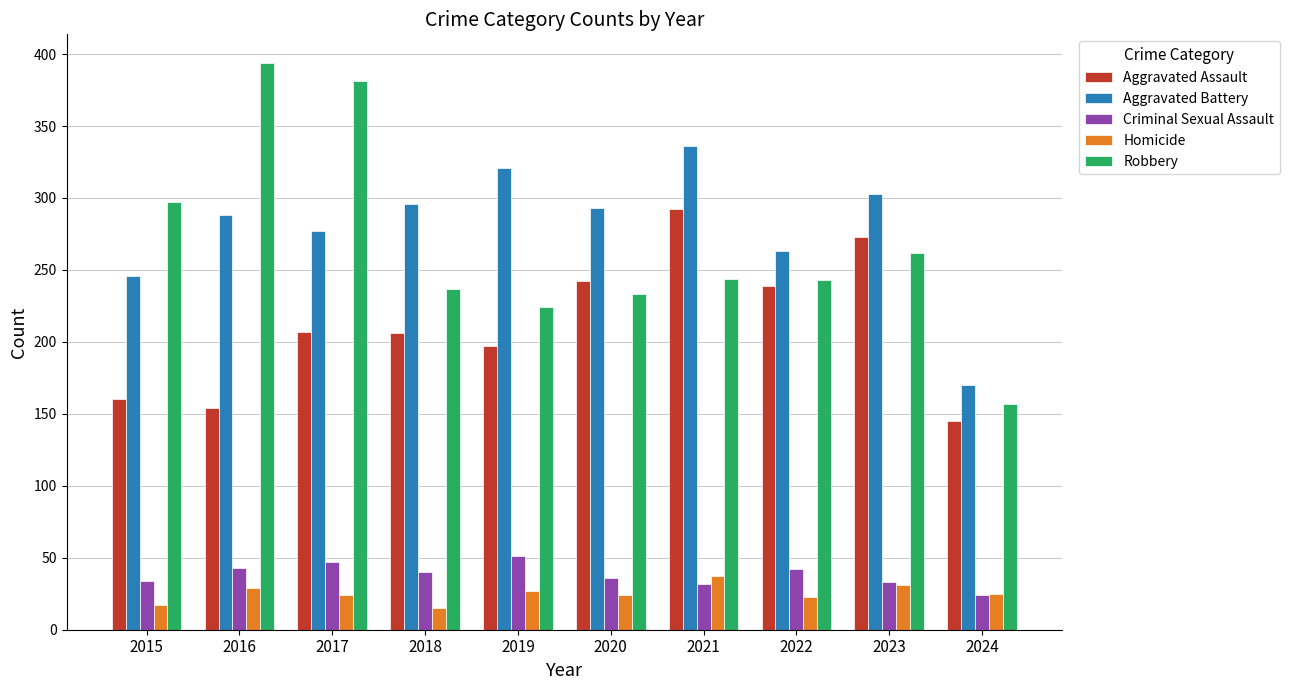

List the series in order of their peak value, highest first.

Robbery, Aggravated Battery, Aggravated Assault, Criminal Sexual Assault, Homicide